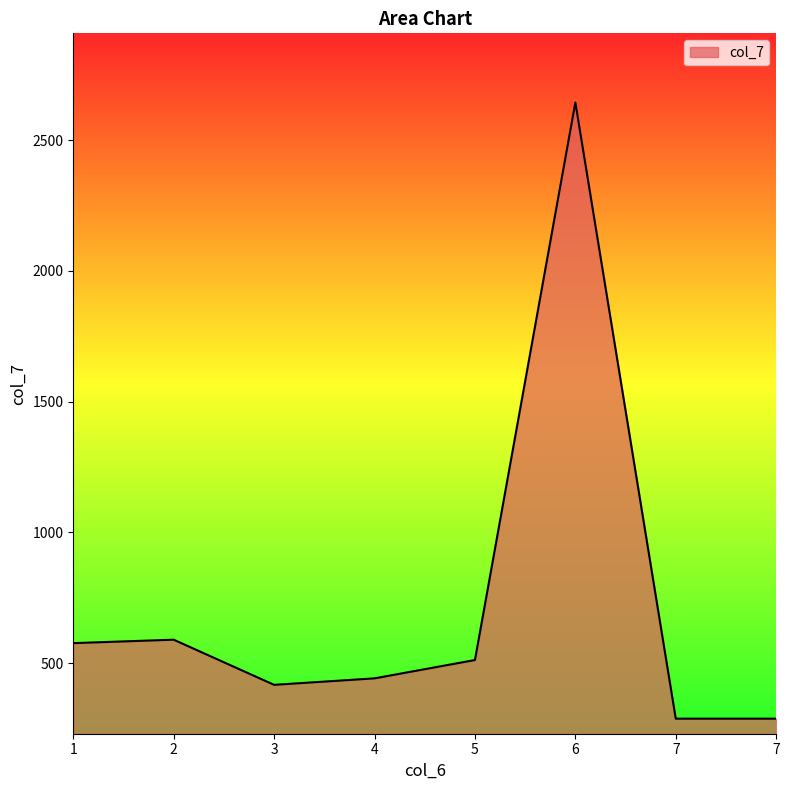

How many series are shown in this chart?

1